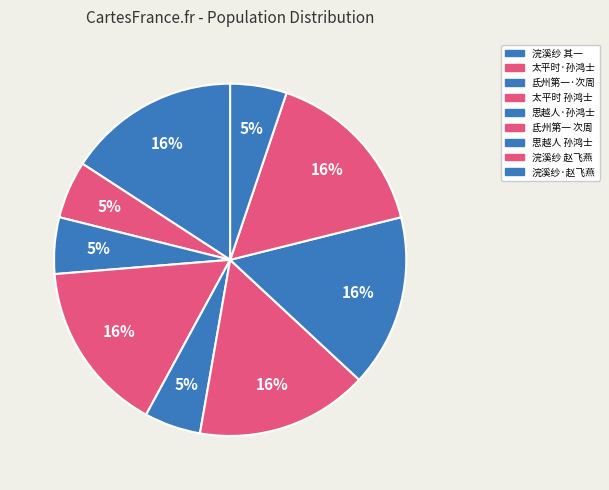

To the nearest percent, what is the difference between the largest and smallest slice percentages?

11%